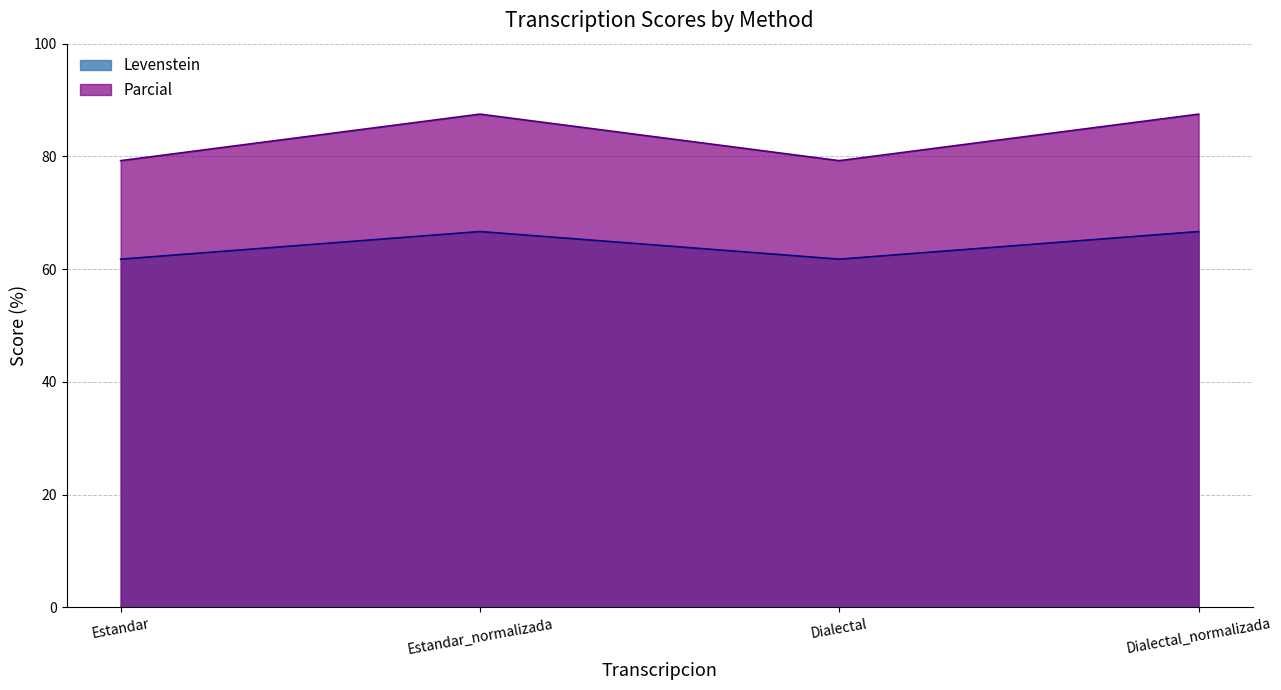

What are all the series names shown in the legend?

Levenstein, Parcial